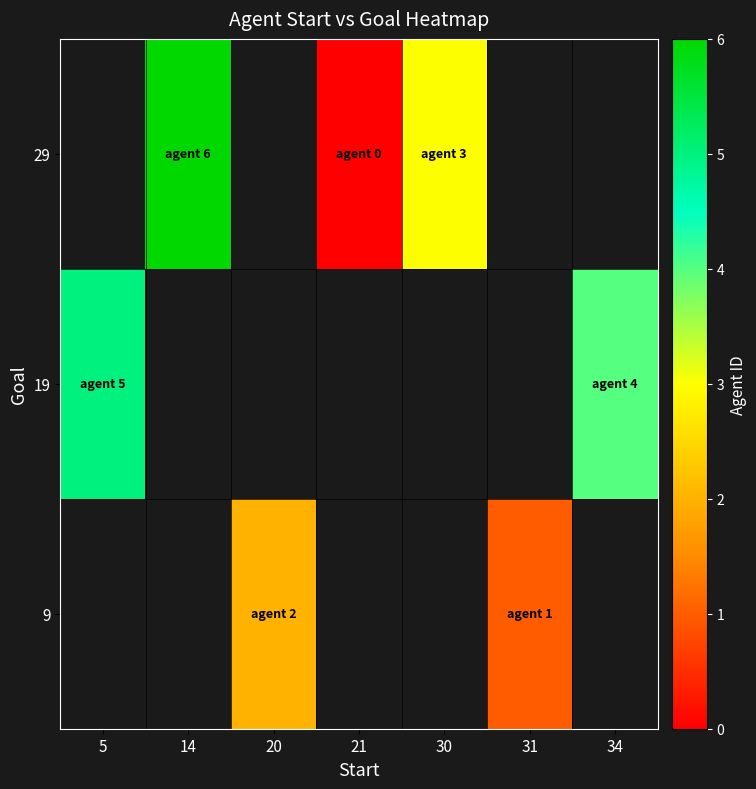

Between 21 and 30, which is larger?

30